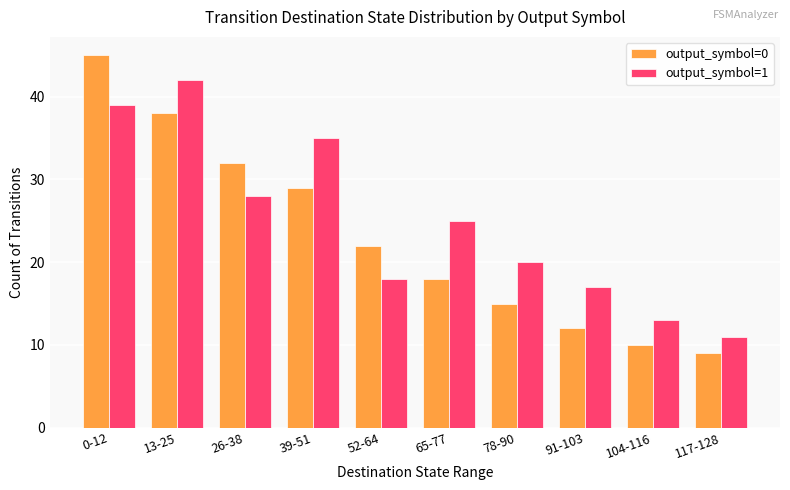

Which label corresponds to the smallest value in the chart?

117-128